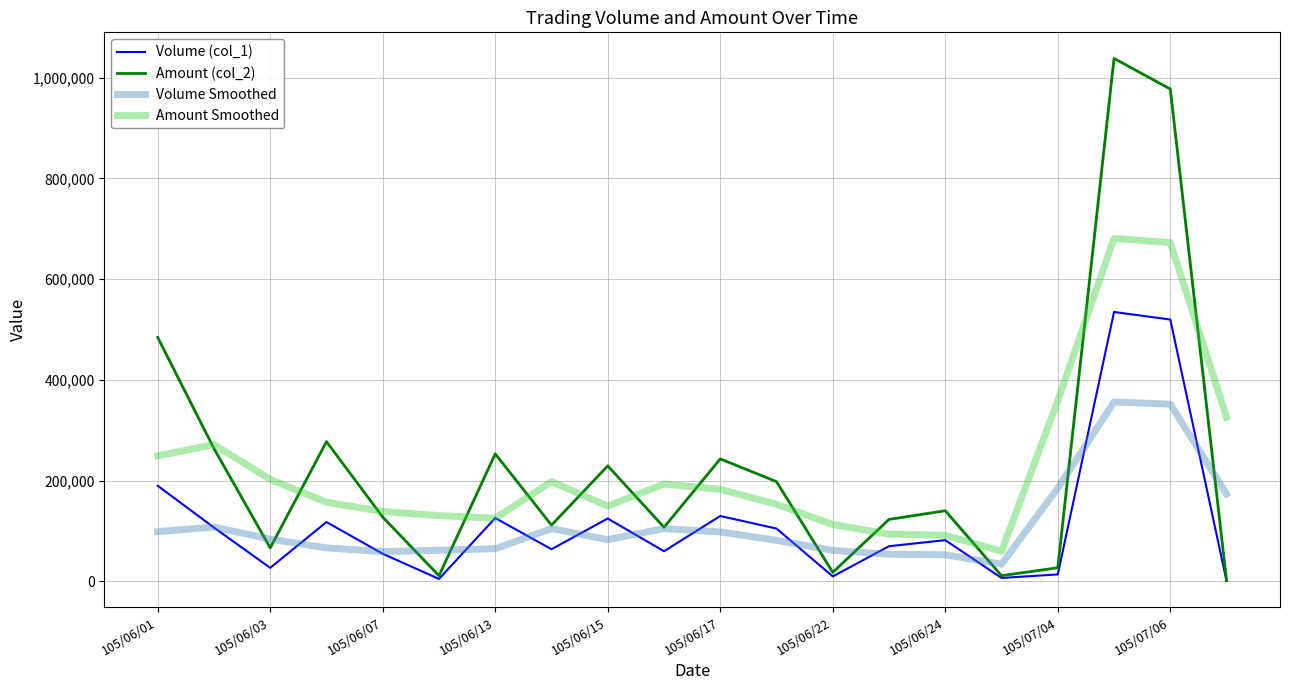

What is the sum of all Volume Smoothed values?

2287333.3